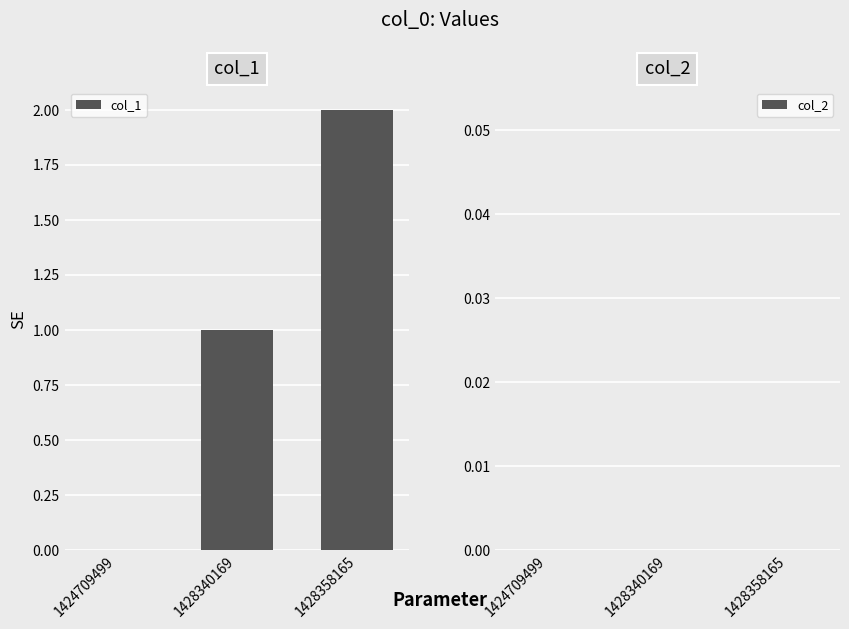

Which category has the highest value across all series?

1428358165